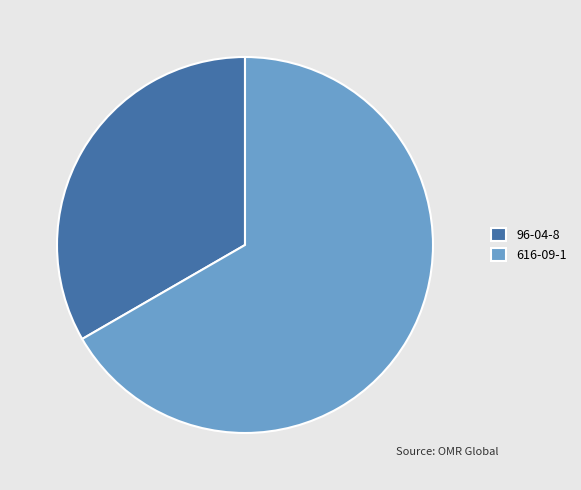

Rank the categories by value from highest to lowest.

616-09-1, 96-04-8